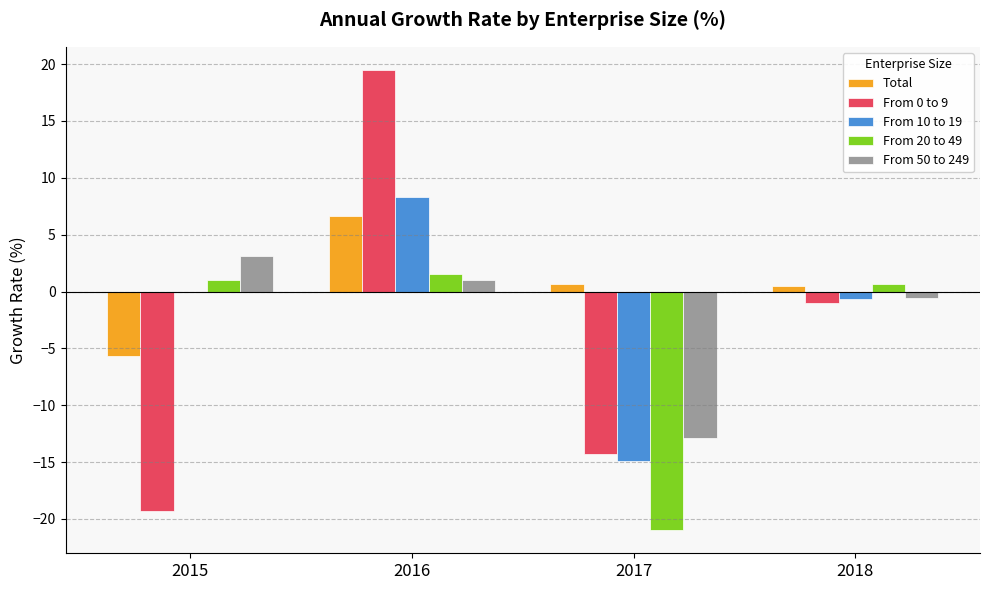

At which label is From 50 to 249 closest to -4?

2018